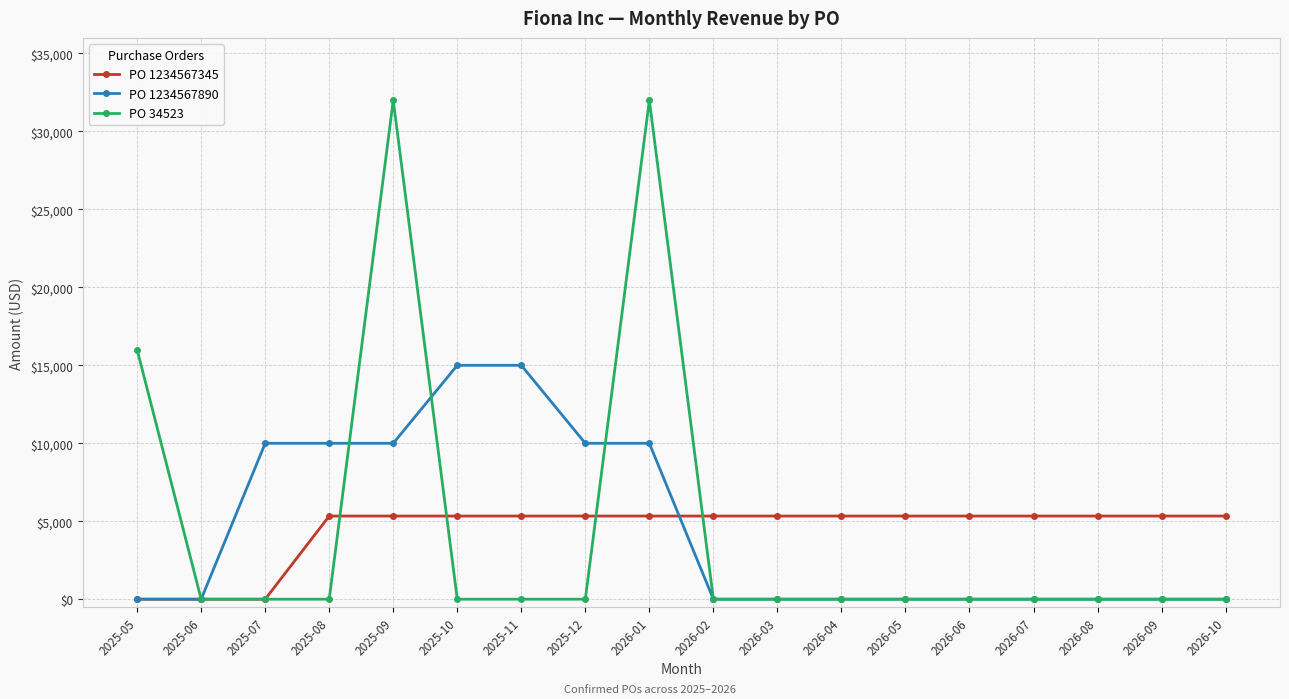

What is the highest value of the PO 34523 series?

32000.0